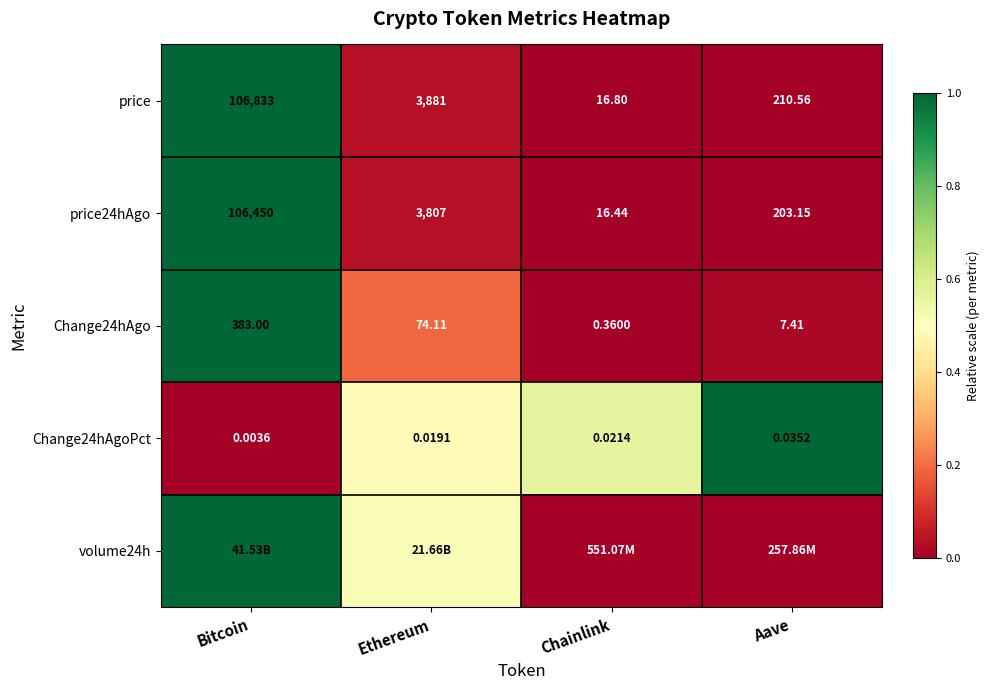

Rank the categories by Change24hAgoPct value from lowest to highest.

Bitcoin, Ethereum, Chainlink, Aave